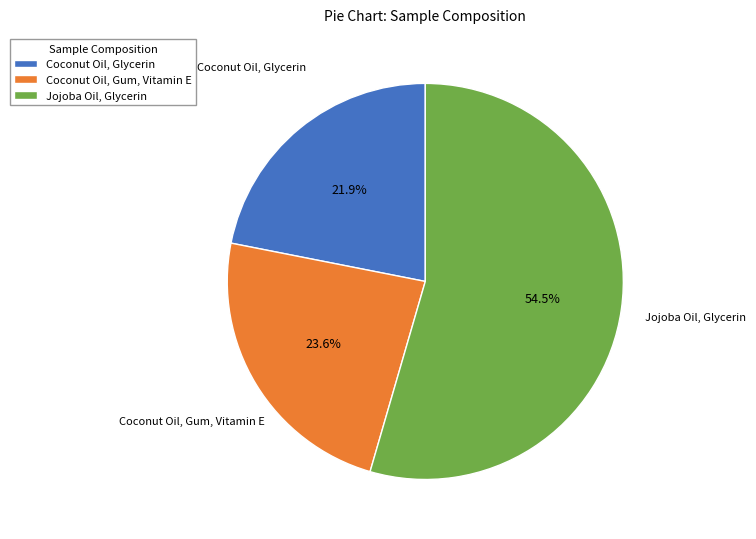

To the nearest percent, what is the average slice percentage?

33%